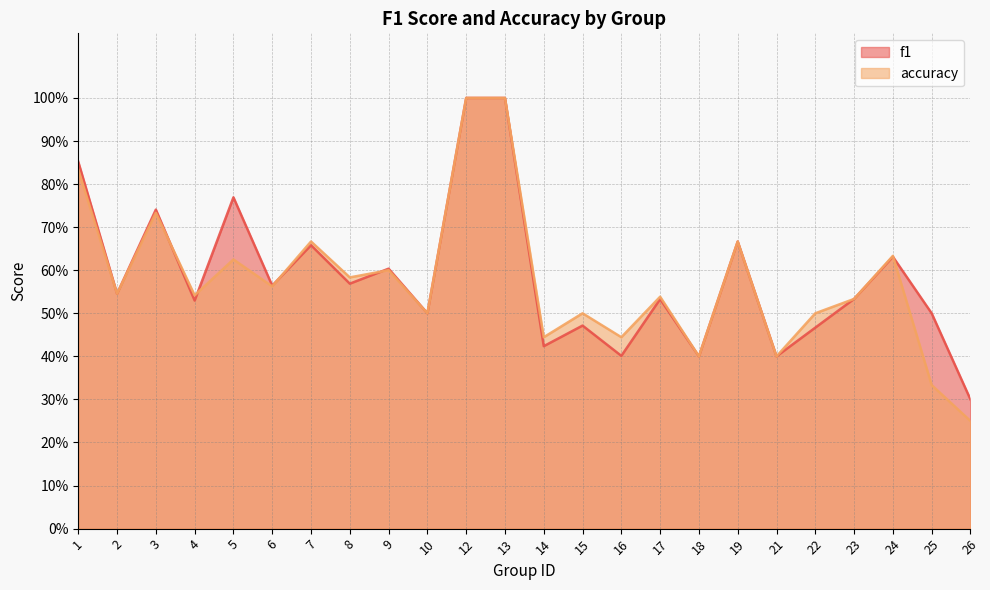

Is it true that accuracy equals 0.2 at 10?

False